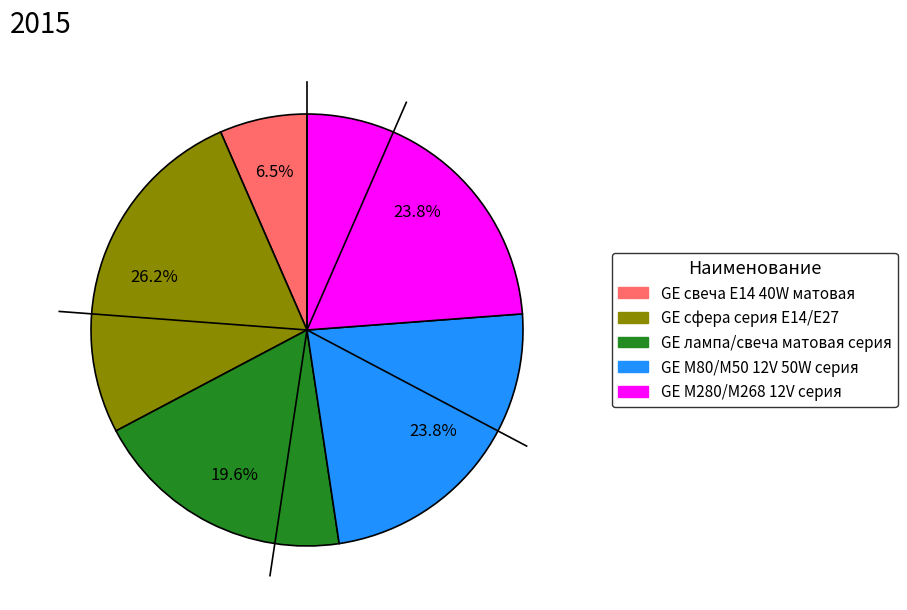

Does any single category account for the majority?

No